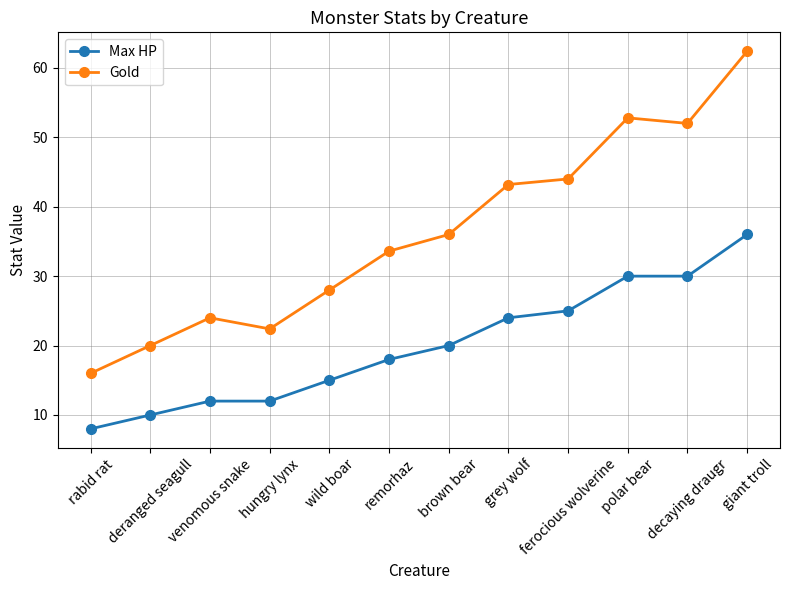

At which category does Gold reach its first local peak?

venomous snake